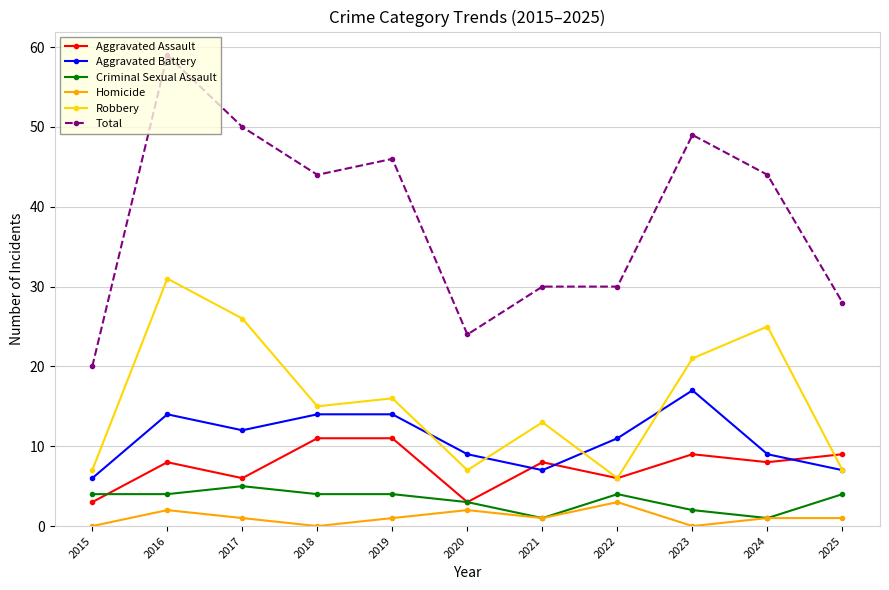

After their last crossing, which series has the higher values: Criminal Sexual Assault or Aggravated Assault?

Aggravated Assault